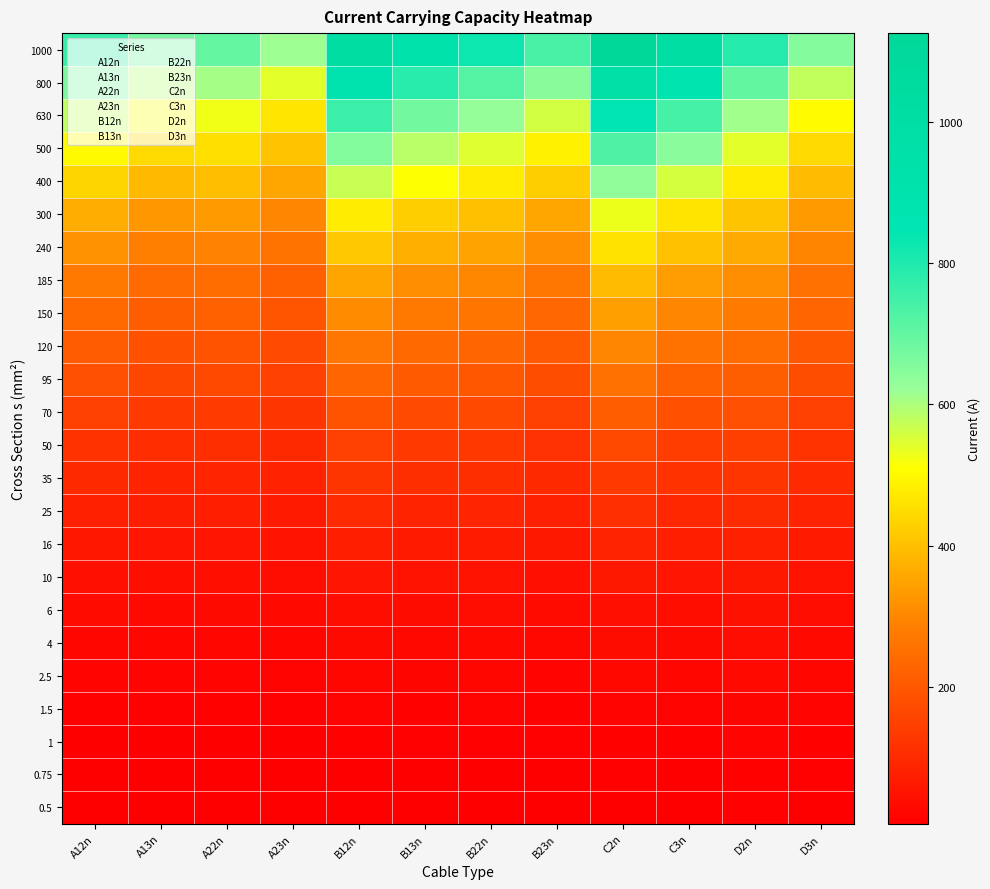

What is the spread (max minus min) of values at B13n?

898.0